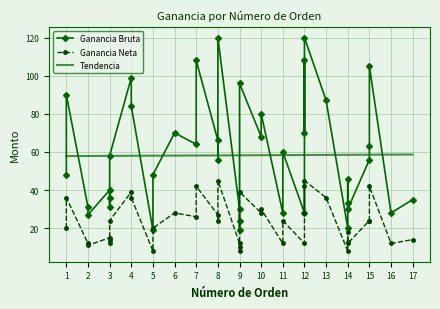

What is the maximum value for Tendencia?

58.6